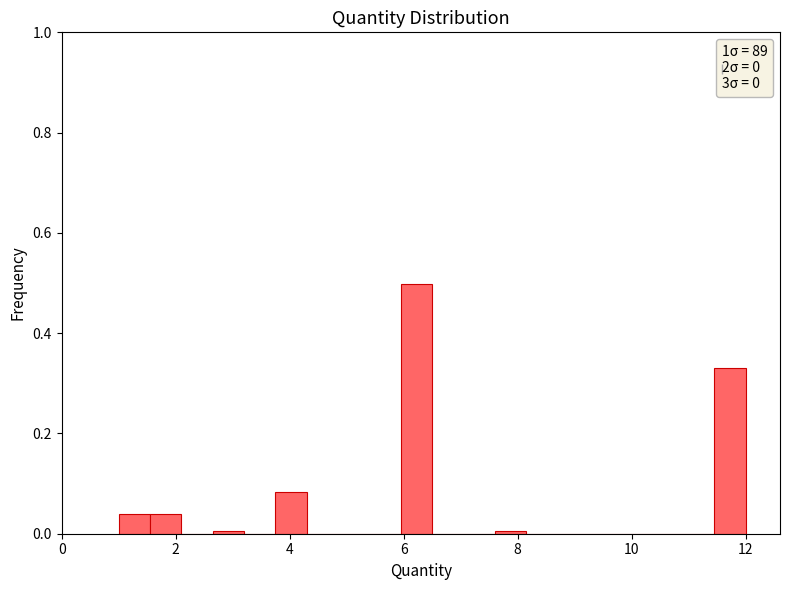

Read against the x-axis, roughly where is the centre of the tallest bar?

6.2